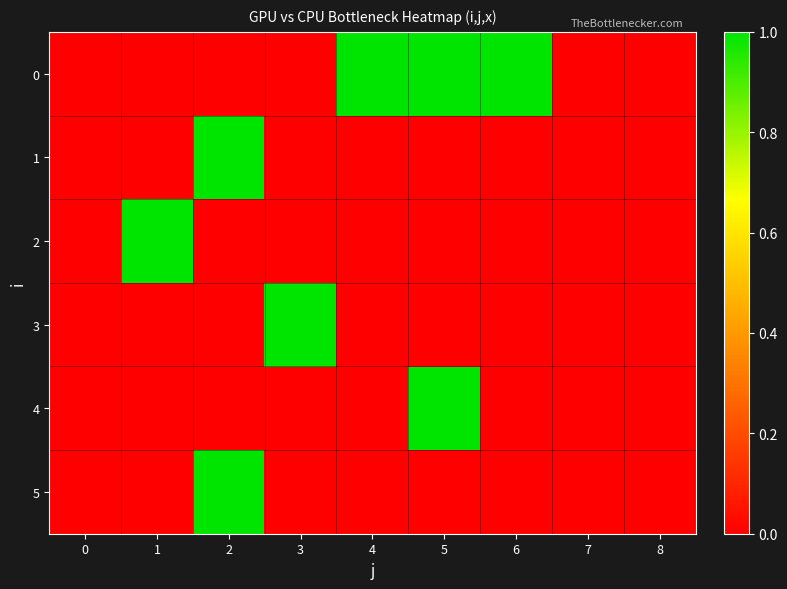

At how many categories does at least one series exceed 0?

6